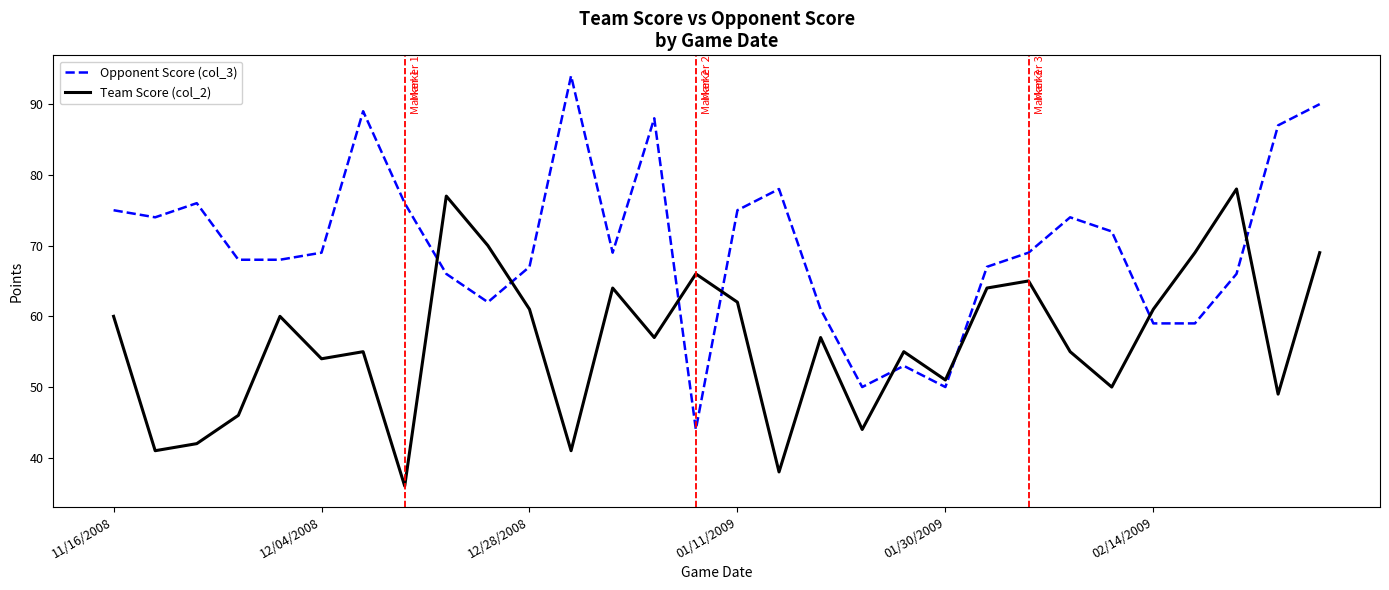

Which series has the largest range (max minus min)?

Opponent Score (col_3)